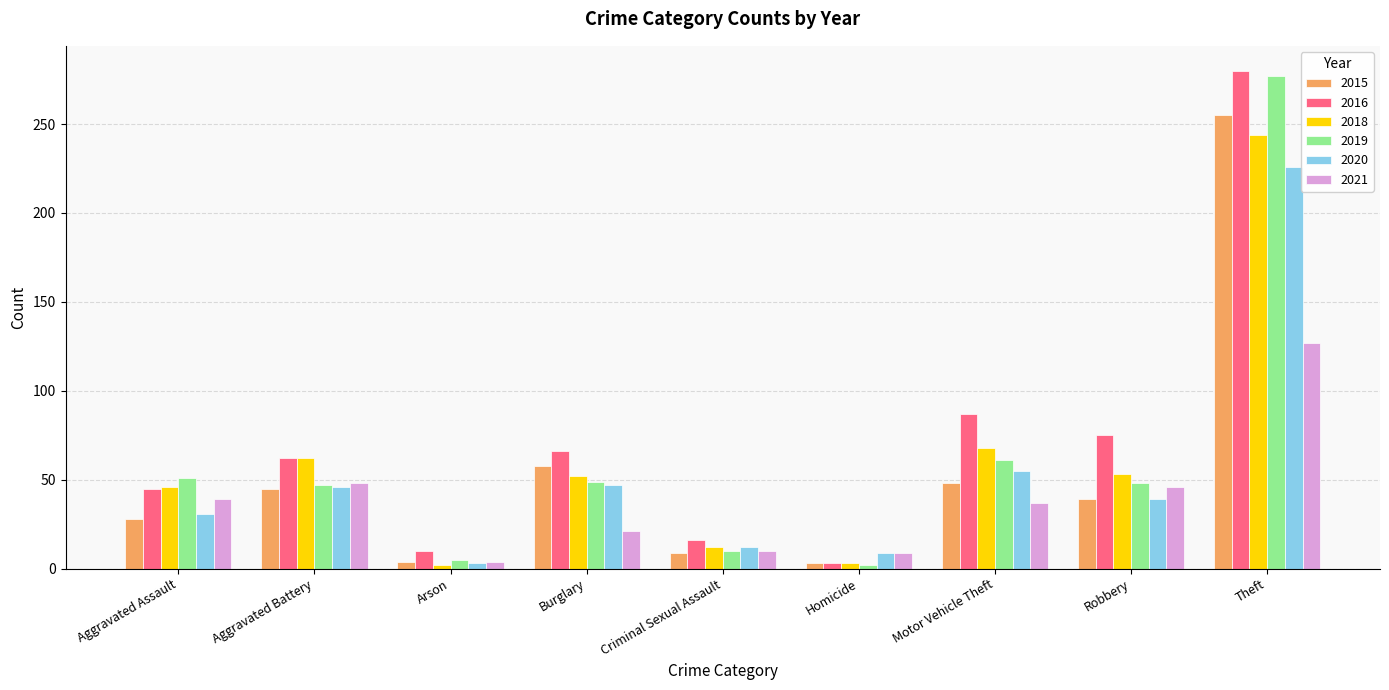

What are all the series names shown in the legend?

2015, 2016, 2018, 2019, 2020, 2021